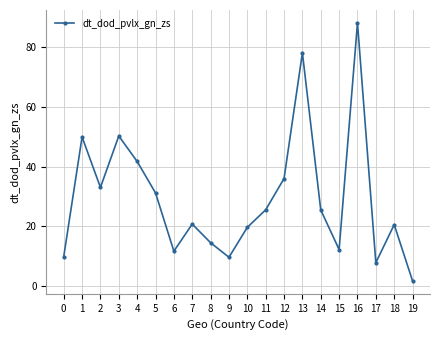

What is the value of the 15th point from the left?

25.5